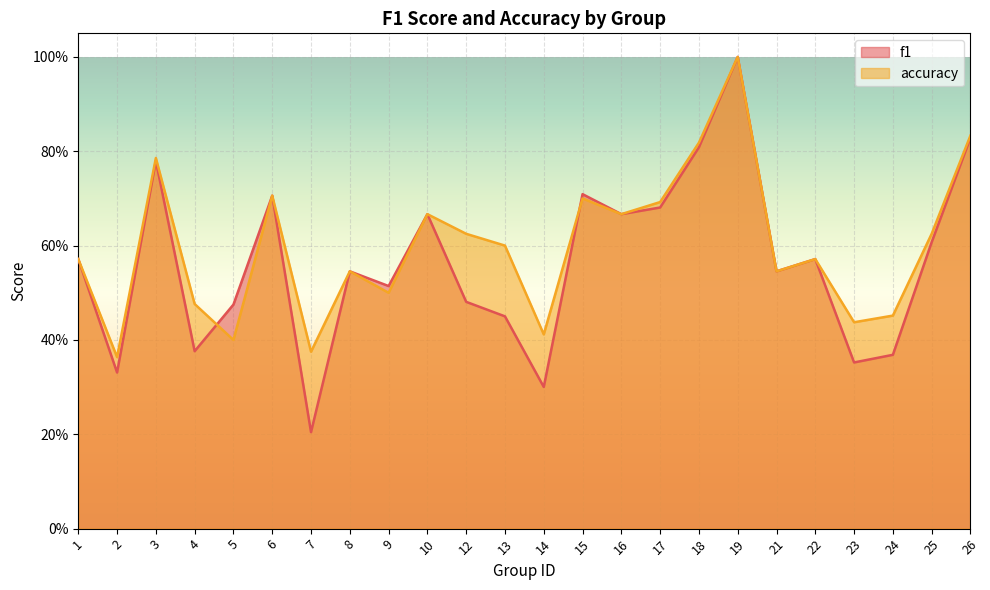

What is the sum of the f1 values at 12 and 15?

1.2